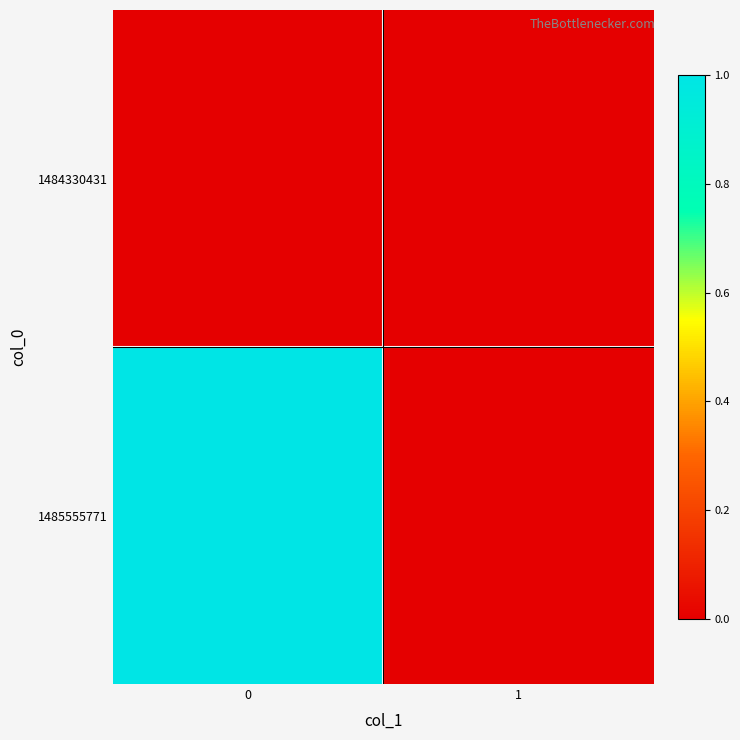

At 0, list the series in order from smallest to largest.

1484330431, 1485555771